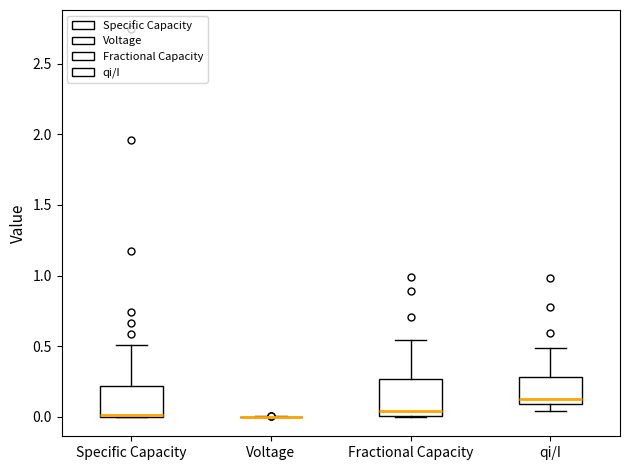

Where is the lower edge of the box for Fractional Capacity on the y-axis? The values are not printed on the chart, so give them approximately, as read against the axis.

0.00